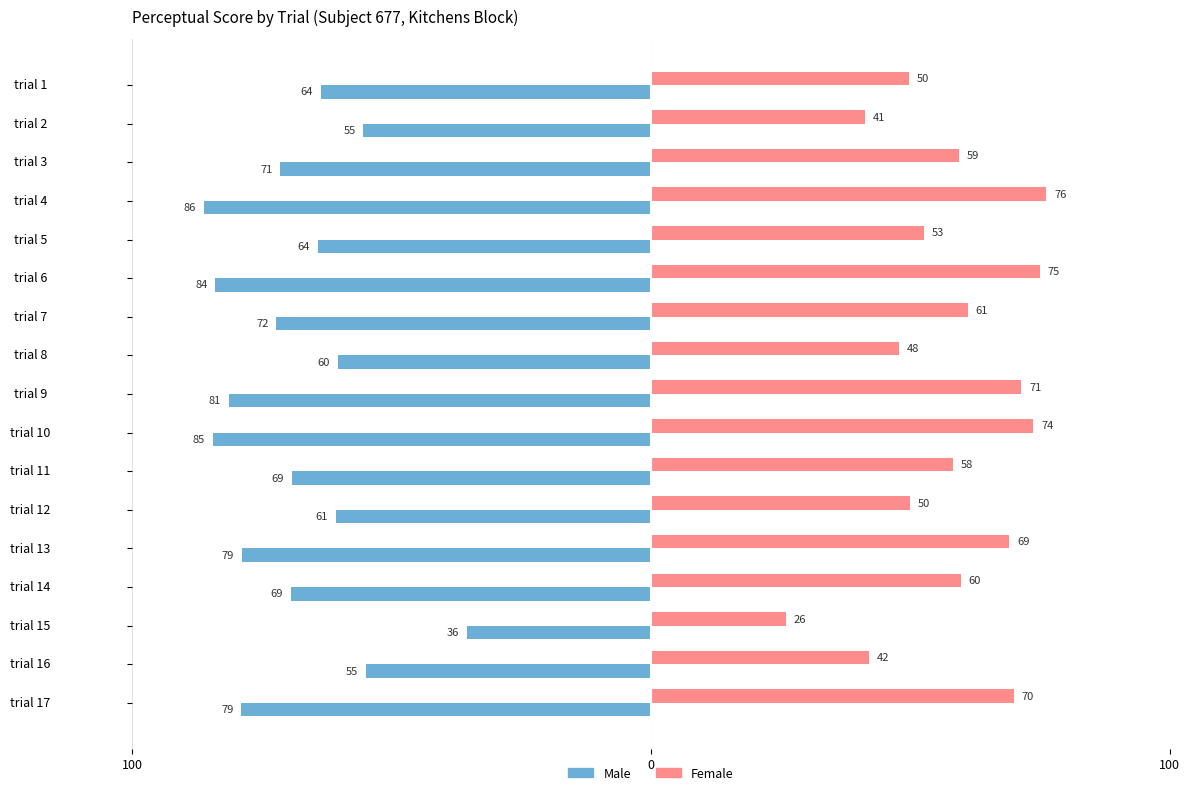

What are all the series names shown in the legend?

Male, Female